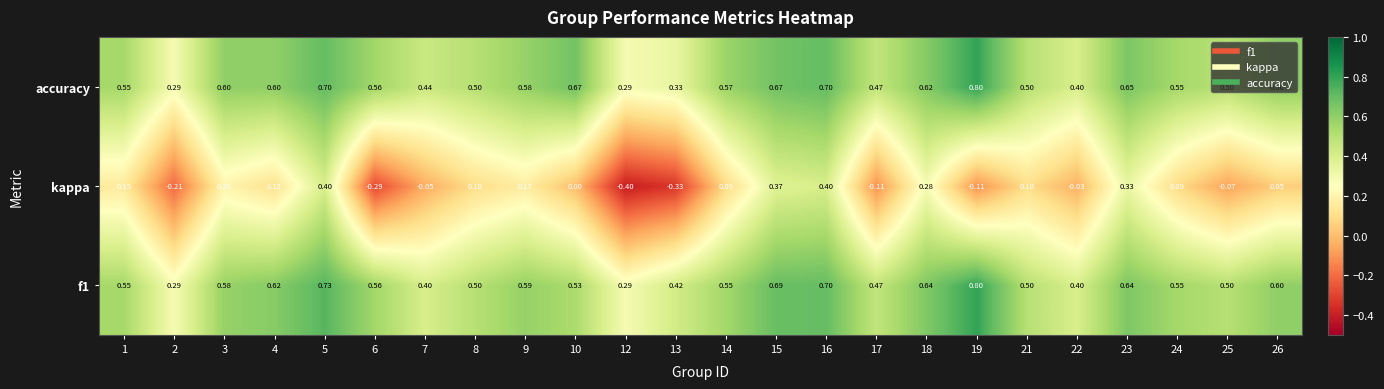

Between 3 and 7, which series saw the biggest shift?

kappa